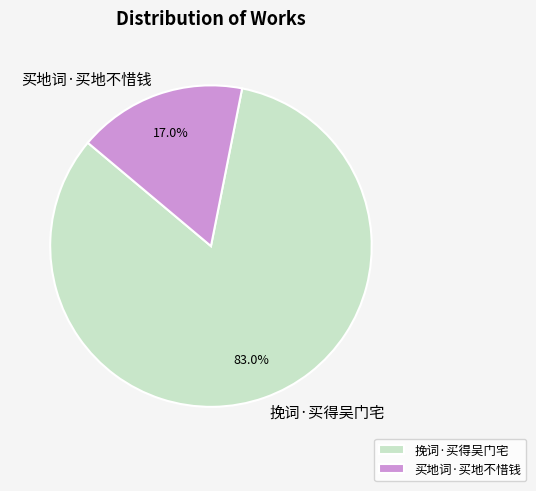

Which slice is the smallest?

买地词·买地不惜钱